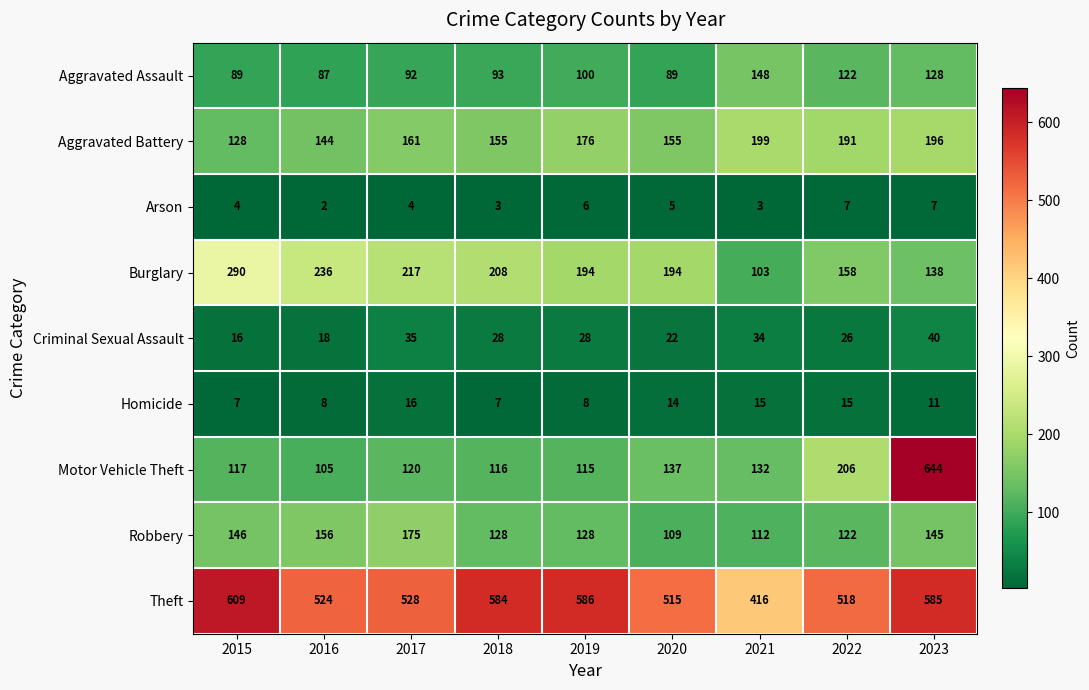

What is the lowest value of the Robbery series?

109